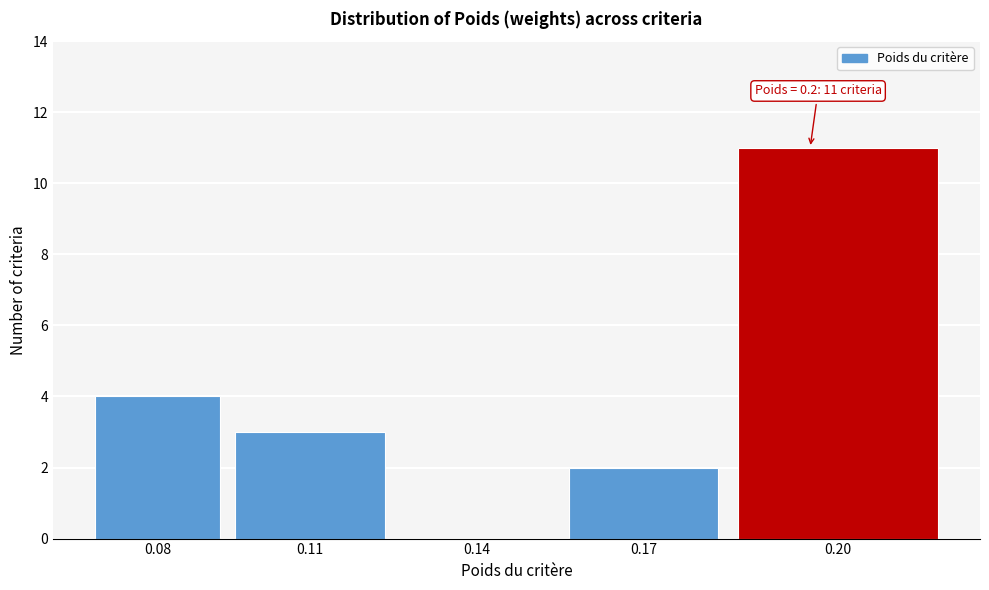

Reading left to right, what are all the values shown in this chart?

0.08=4	0.11=3	0.14=0	0.17=2	0.20=11